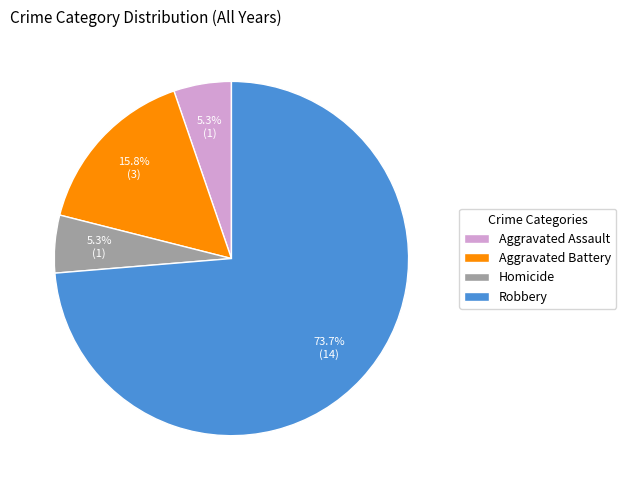

To the nearest percent, what is the difference between the Aggravated Battery and Robbery slice percentages?

58%